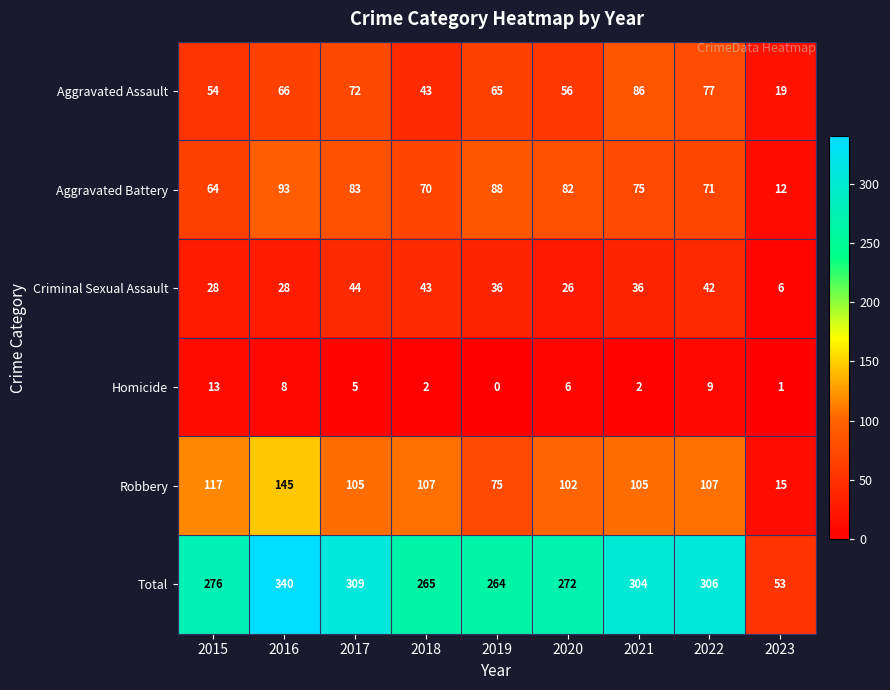

Which label corresponds to the smallest value in the chart?

2019